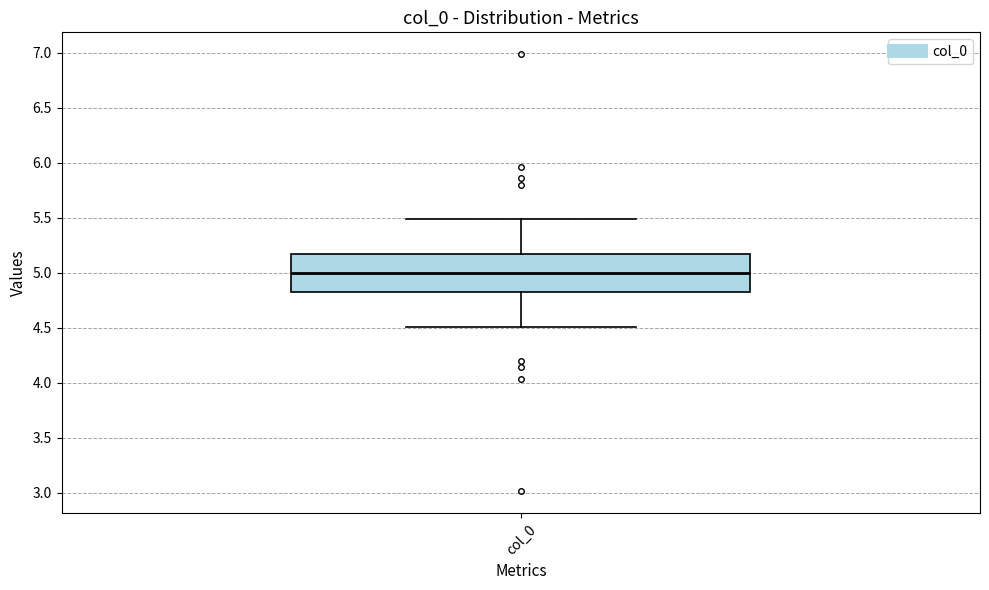

Transcribe this box plot: give where the median line is, the range the box spans, and where the two whiskers end, as read against the y-axis. The values are not printed on the chart, so give them approximately, as read against the axis.

median 5.00, box 4.85 to 5.15, whiskers 4.50 to 5.50